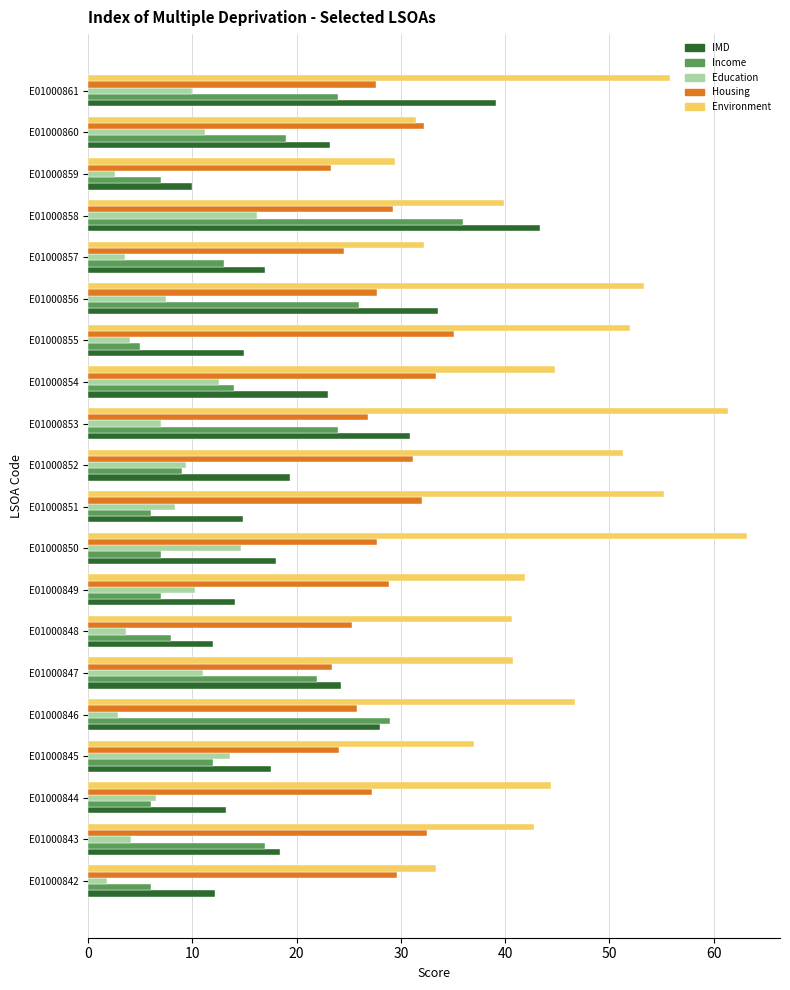

Rank the series by their average value, from highest to lowest.

Environment, Housing, IMD, Income, Education